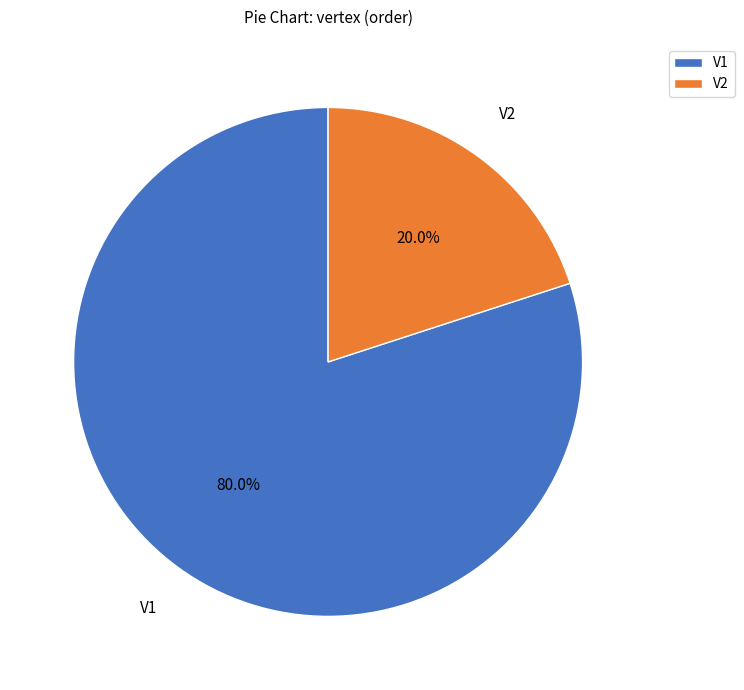

What is the ratio of the value at V1 to the value at V2?

4.0